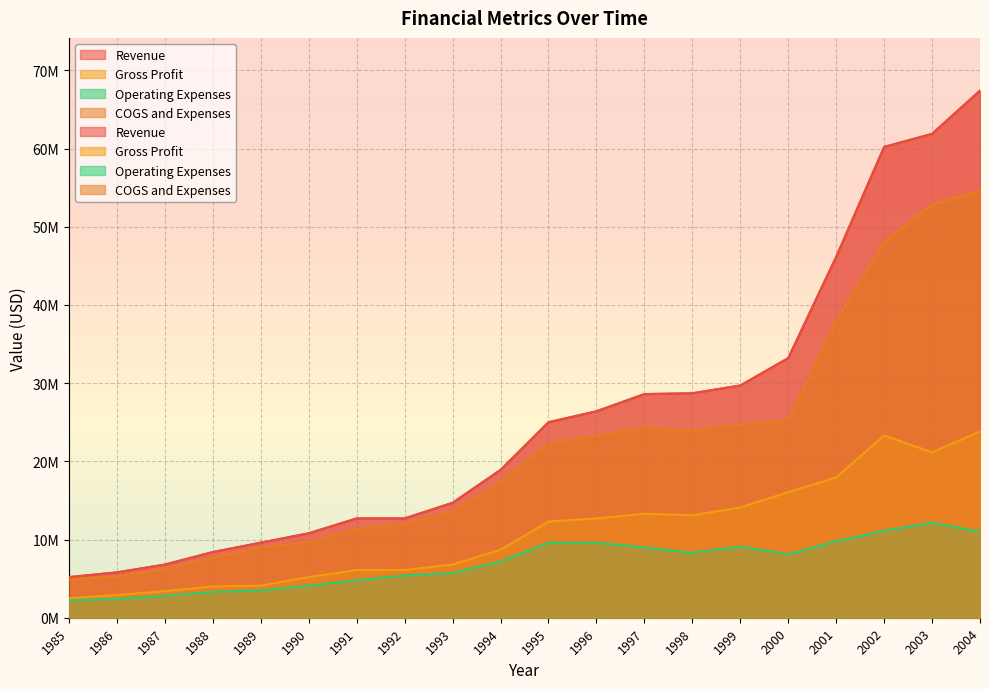

Which label corresponds to the smallest value in the chart?

1985